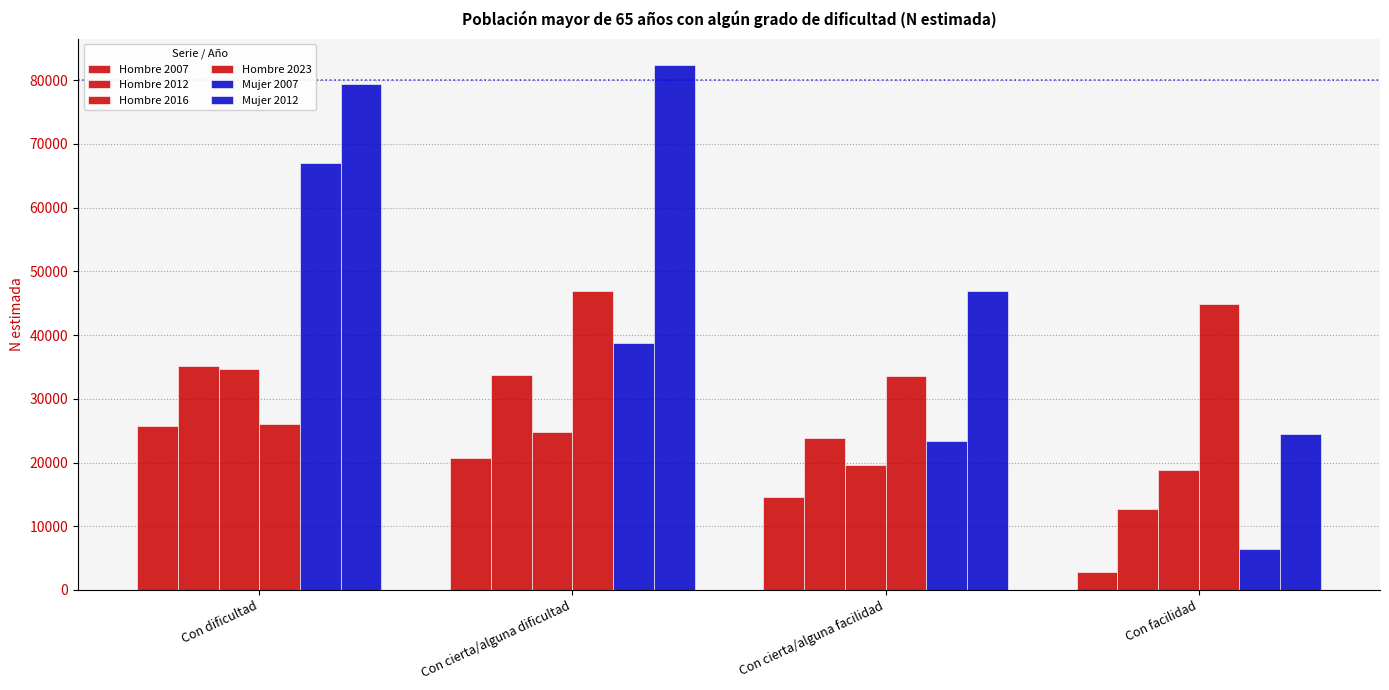

Between Con cierta/alguna dificultad and Con facilidad, which series saw the biggest shift?

Mujer 2012